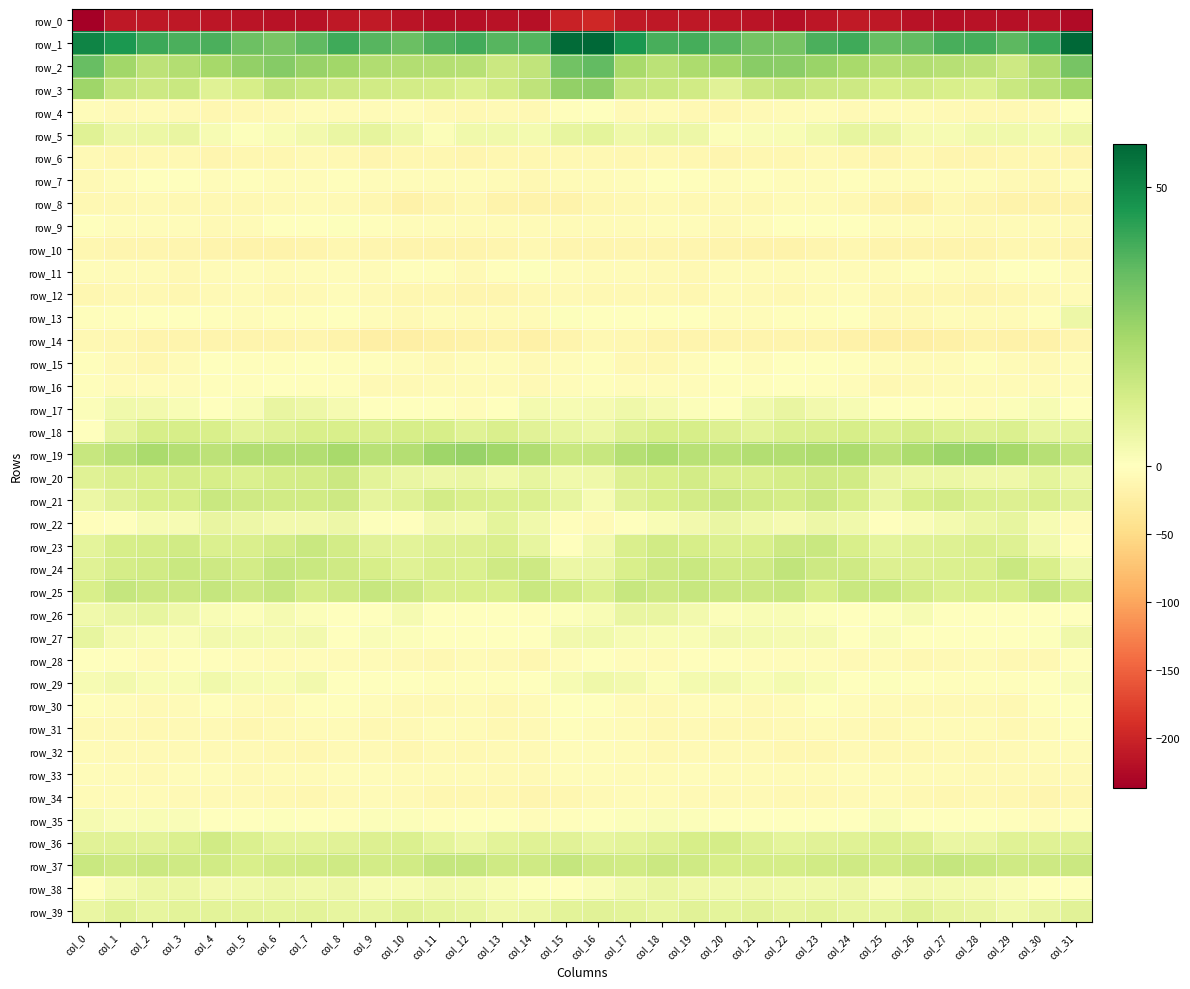

How many distinct data groups are displayed?

40